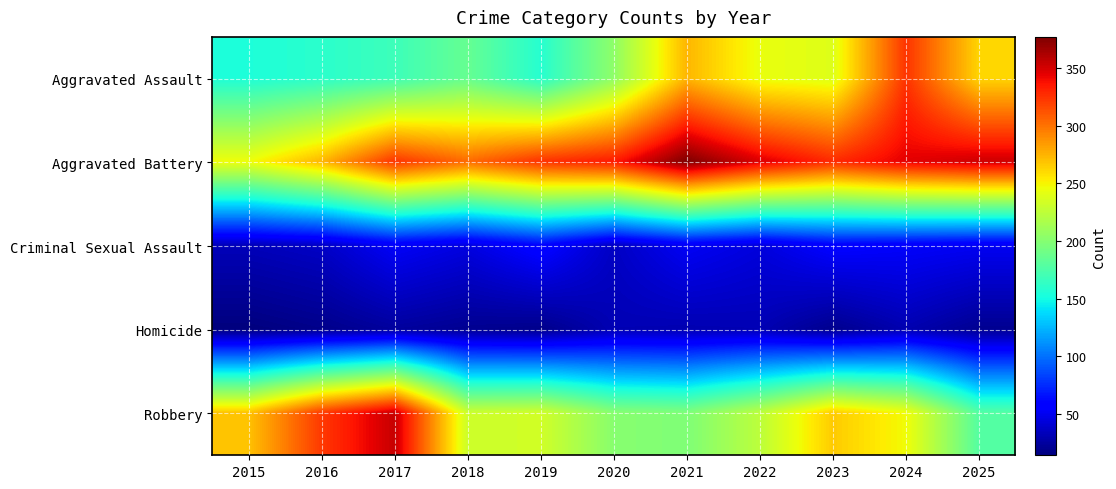

Reading left to right, transcribe all the data shown in this chart.

Aggravated Assault: 2015=154	2016=160	2017=168	2018=186	2019=158	2020=204	2021=274	2022=244	2023=239	2024=324	2025=262
Aggravated Battery: 2015=246	2016=274	2017=324	2018=303	2019=325	2020=334	2021=377	2022=348	2023=328	2024=345	2025=352
Criminal Sexual Assault: 2015=33	2016=37	2017=53	2018=45	2019=60	2020=36	2021=52	2022=44	2023=57	2024=54	2025=51
Homicide: 2015=14	2016=18	2017=24	2018=20	2019=18	2020=31	2021=30	2022=31	2023=19	2024=30	2025=20
Robbery: 2015=269	2016=322	2017=354	2018=231	2019=233	2020=201	2021=197	2022=224	2023=266	2024=247	2025=178